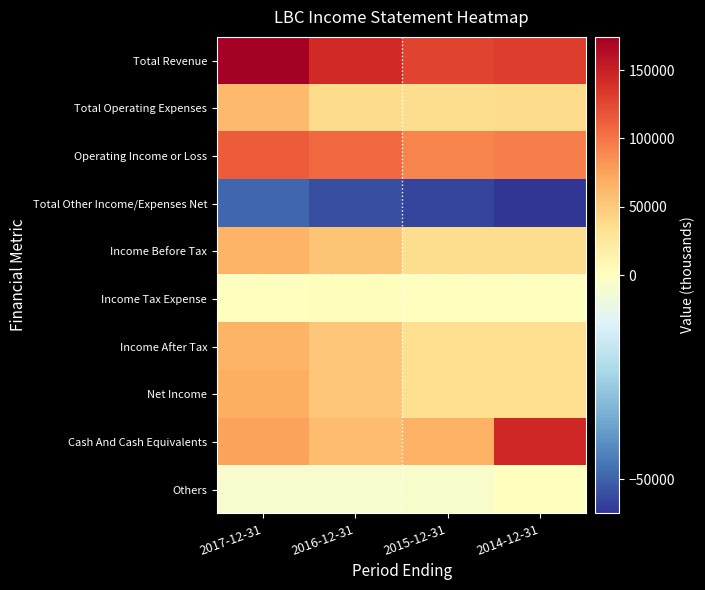

Reading left to right, transcribe all the data shown in this chart.

Total Revenue: 2017-12-31=174300	2016-12-31=144200	2015-12-31=127500	2014-12-31=131300
Total Operating Expenses: 2017-12-31=60000	2016-12-31=36800	2015-12-31=35500	2014-12-31=37300
Operating Income or Loss: 2017-12-31=114300	2016-12-31=107300	2015-12-31=92100	2014-12-31=94000
Total Other Income/Expenses Net: 2017-12-31=-49100	2016-12-31=-53400	2015-12-31=-55400	2014-12-31=-58300
Income Before Tax: 2017-12-31=65200	2016-12-31=53900	2015-12-31=36600	2014-12-31=35700
Income Tax Expense: 2017-12-31=1100	2016-12-31=1800	2015-12-31=1200	2014-12-31=1100
Income After Tax: 2017-12-31=64100	2016-12-31=52100	2015-12-31=35400	2014-12-31=34600
Net Income: 2017-12-31=69400	2016-12-31=52100	2015-12-31=35400	2014-12-31=34600
Cash And Cash Equivalents: 2017-12-31=75600	2016-12-31=59200	2015-12-31=65600	2014-12-31=145100
Others: 2017-12-31=-2900	2016-12-31=-2900	2015-12-31=-2300	2014-12-31=0